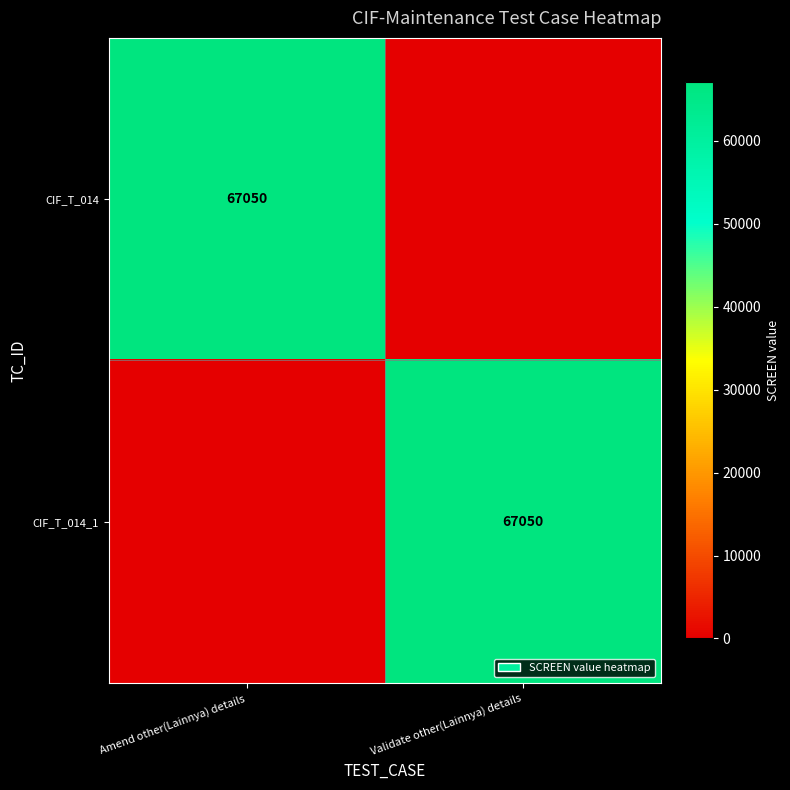

Is it true that CIF_T_014 equals 67050 at Amend other(Lainnya) details?

True